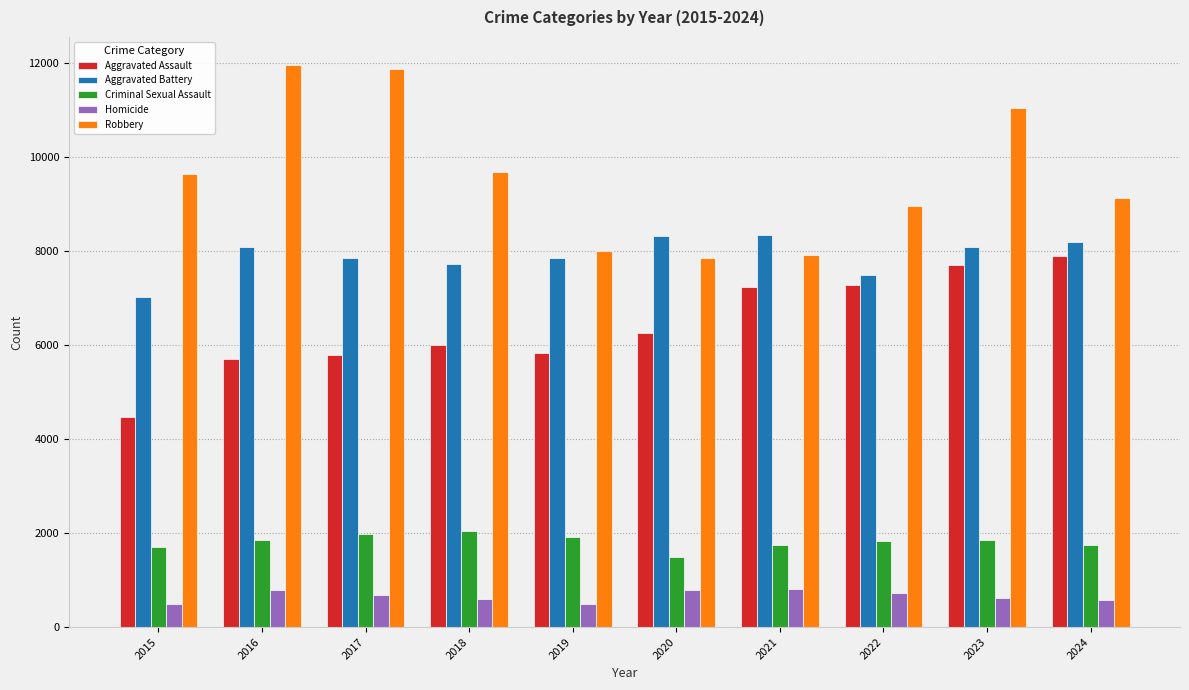

What is the maximum value for Criminal Sexual Assault?

2045